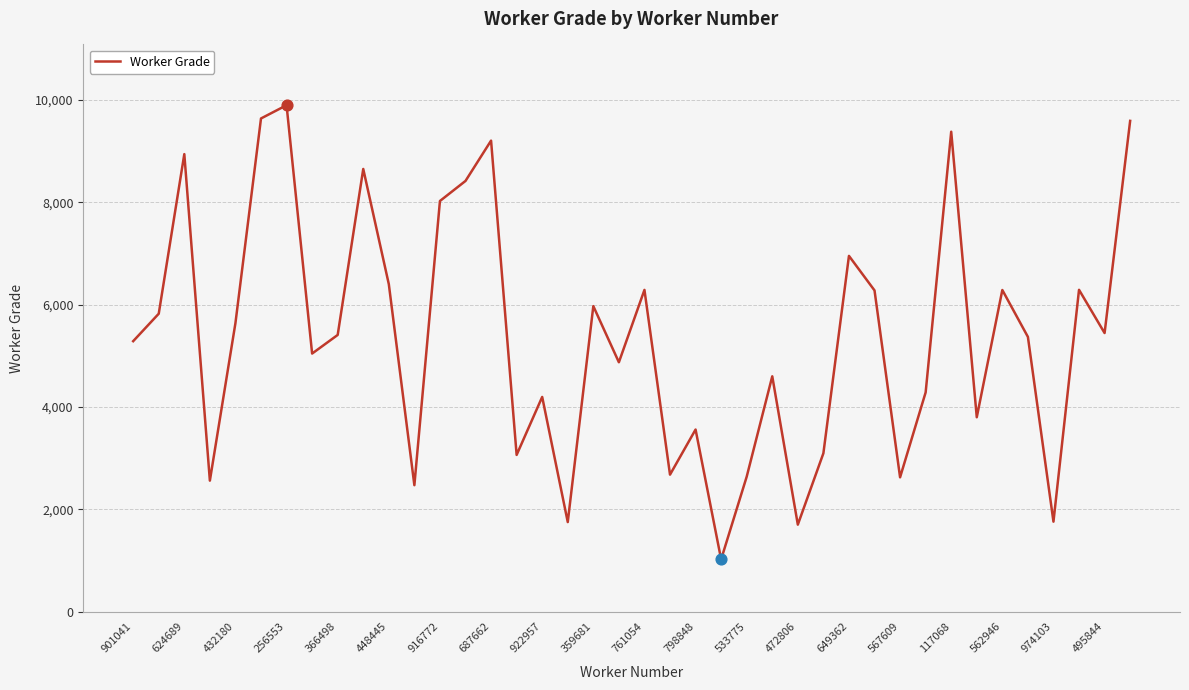

What is the minimum value shown in the chart?

1022